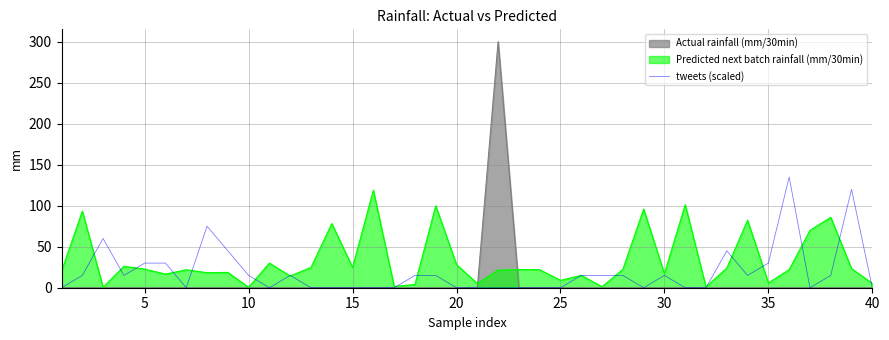

Rank the series by their maximum value, from lowest to highest.

Predicted next batch rainfall (mm/30min), tweets (scaled), Actual rainfall (mm/30min)